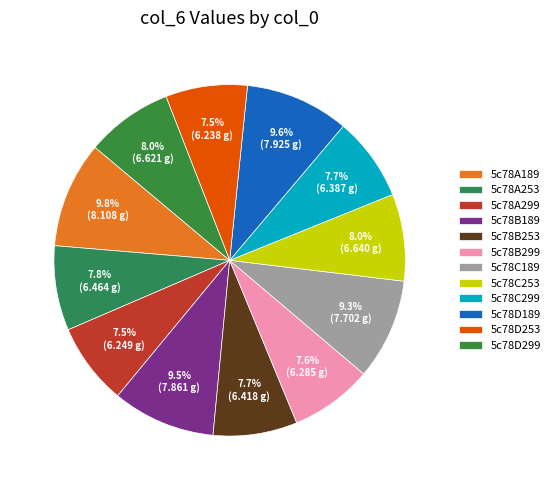

Approximately how many times larger is the value at 5c78C299 compared to 5c78A189?

0.8